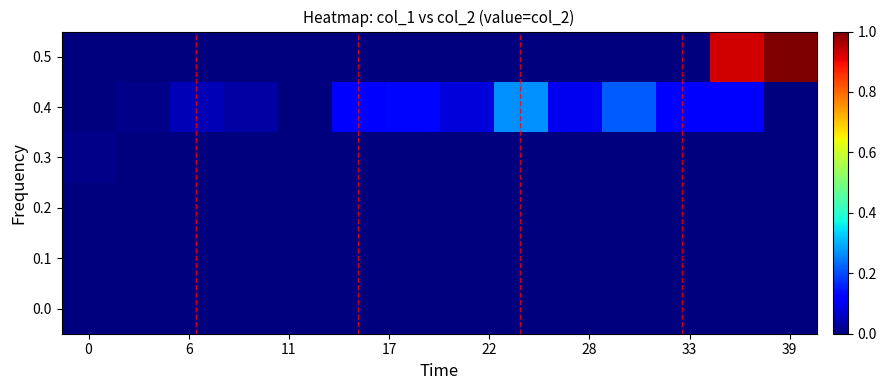

Reading right to left, extract all data points from this chart.

0.0: 0.0	0.0	0.0	0.0	0.0	0.0	0.0	0.0	0.0	0.0	0.0	0.0	0.0	0.0
0.1: 0.0	0.0	0.0	0.0	0.0	0.0	0.0	0.0	0.0	0.0	0.0	0.0	0.0	0.0
0.2: 0.0	0.0	0.0	0.0	0.0	0.0	0.0	0.0	0.0	0.0	0.0	0.0	0.0	0.0
0.3: 0.0	0.0	0.0	0.0	0.0	0.0	0.0	0.0	0.0	0.0	0.0	0.0	0.0	0.0
0.4: 0.0	0.1	0.1	0.2	0.1	0.3	0.1	0.1	0.1	0.0	0.0	0.0	0.0	0.0
0.5: 1.0	0.9	0.0	0.0	0.0	0.0	0.0	0.0	0.0	0.0	0.0	0.0	0.0	0.0